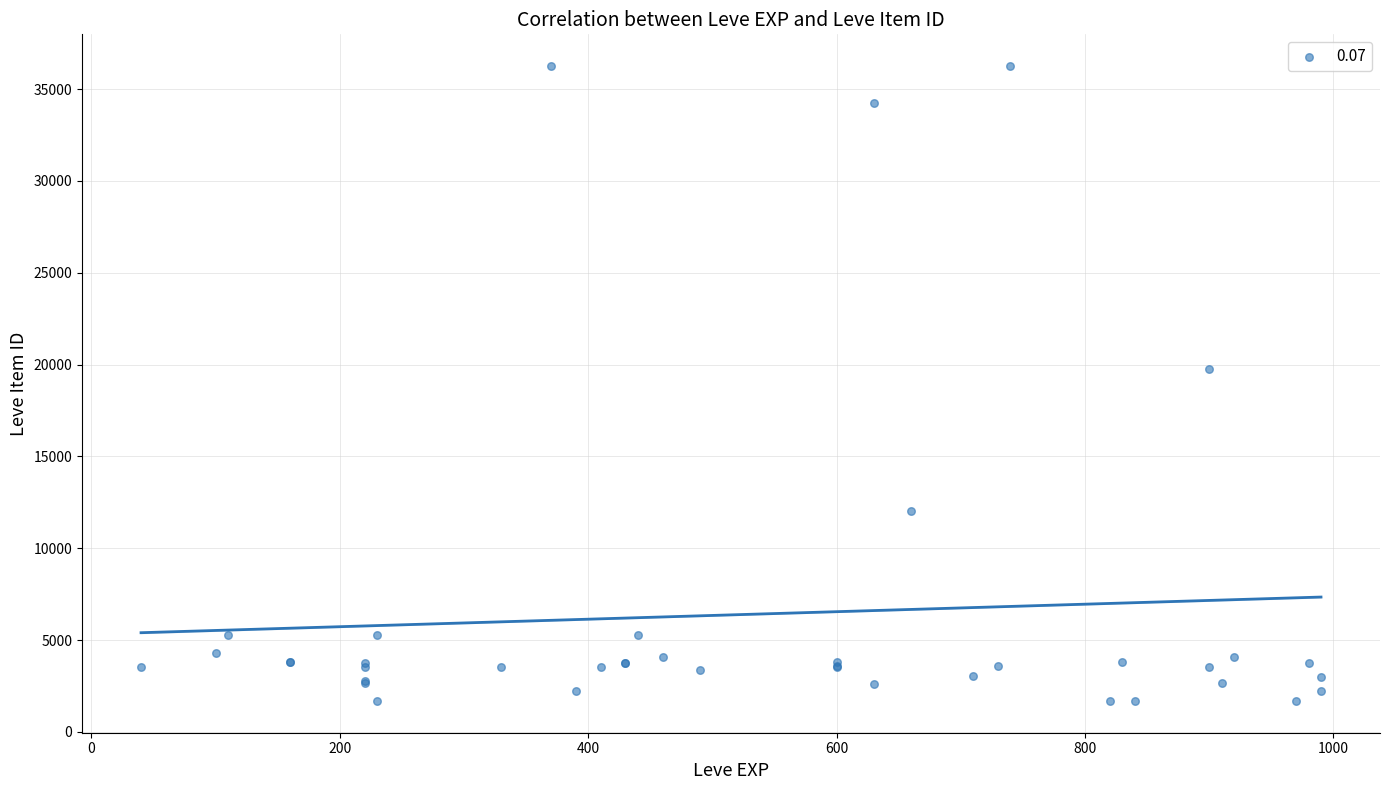

What Y value in the scatter plot is closest to 18967?

19744